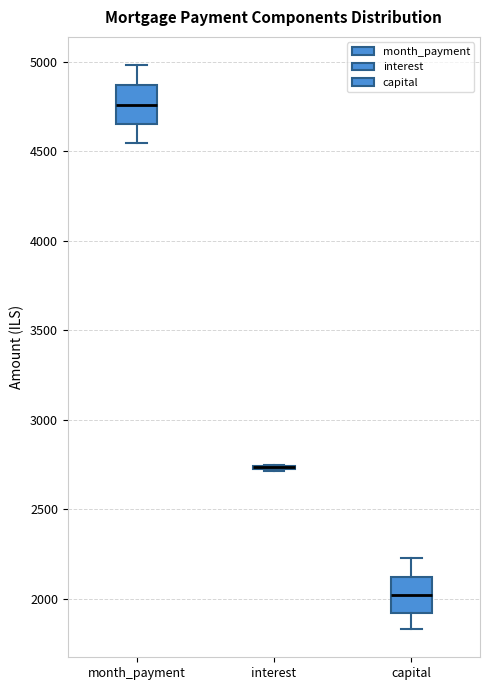

Reading left to right, transcribe this box plot: for each box, give where its median line is, the range the box spans, and where its two whiskers end, as read against the y-axis. The values are not printed on the chart, so give them approximately, as read against the axis.

month_payment: median 4750, box 4650 to 4850, whiskers 4550 to 5000
interest: box collapsed to a line at 2750, whiskers 2700 to 2750
capital: median 2000, box 1900 to 2100, whiskers 1850 to 2250